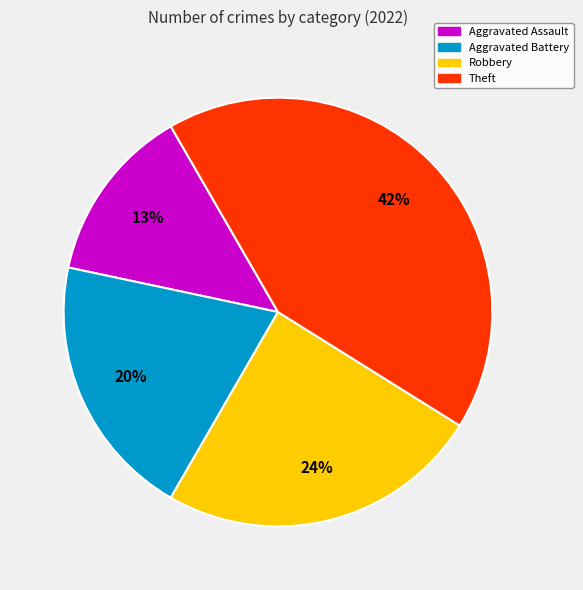

Which slice is the largest?

Theft